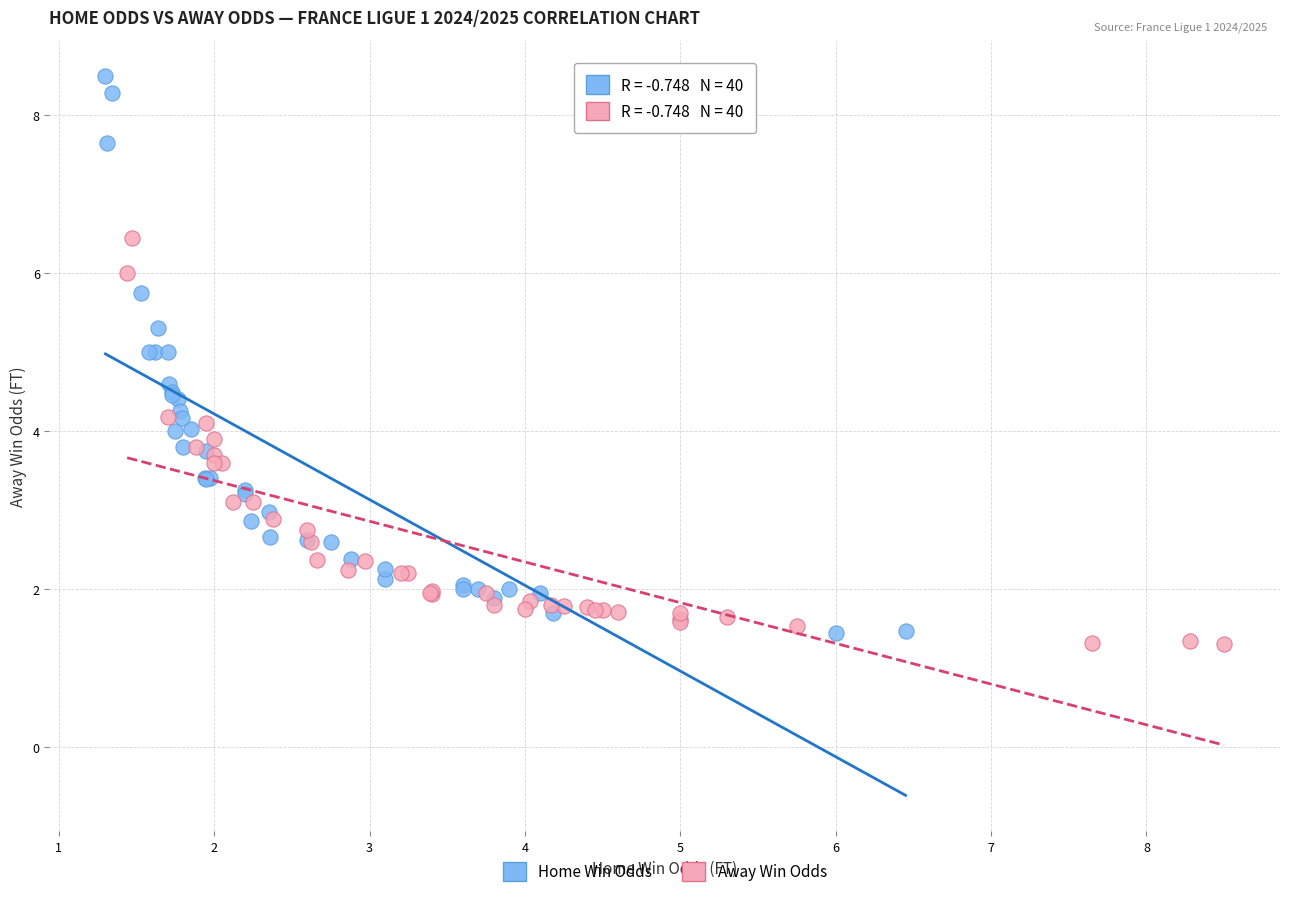

Which series has the widest spread of Y values?

Home Win Odds